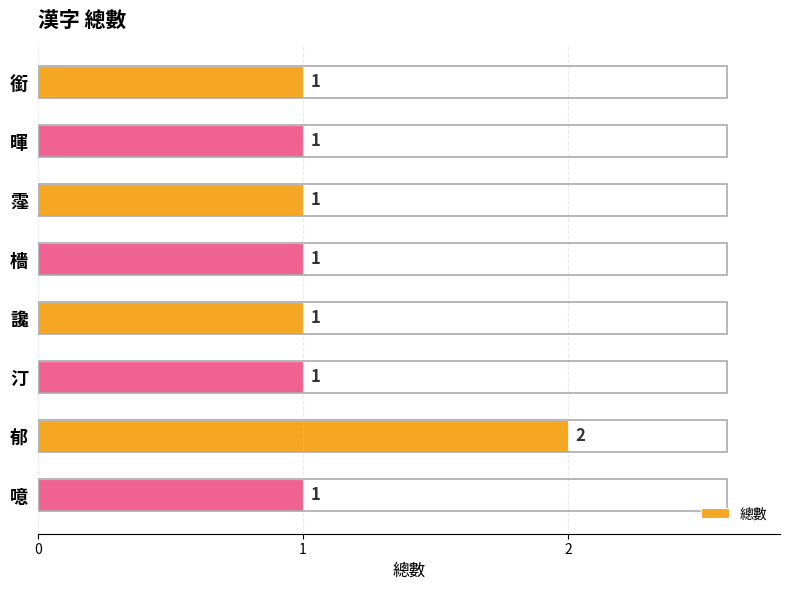

True or false: the data shows 1 at 檣.

True